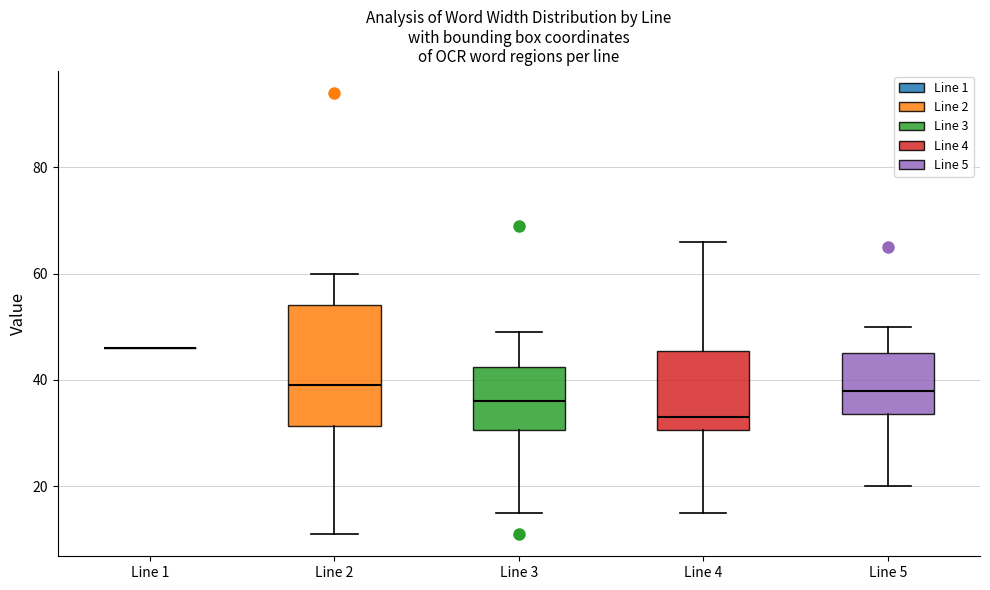

Reading left to right, transcribe this box plot: for each box, give where its median line is, the range the box spans, and where its two whiskers end, as read against the y-axis. The values are not printed on the chart, so give them approximately, as read against the axis.

Line 1: box collapsed to a line at 46, whiskers 46 to 46
Line 2: median 40, box 32 to 54, whiskers 12 to 60
Line 3: median 36, box 30 to 42, whiskers 16 to 50
Line 4: median 34, box 30 to 46, whiskers 16 to 66
Line 5: median 38, box 34 to 46, whiskers 20 to 50